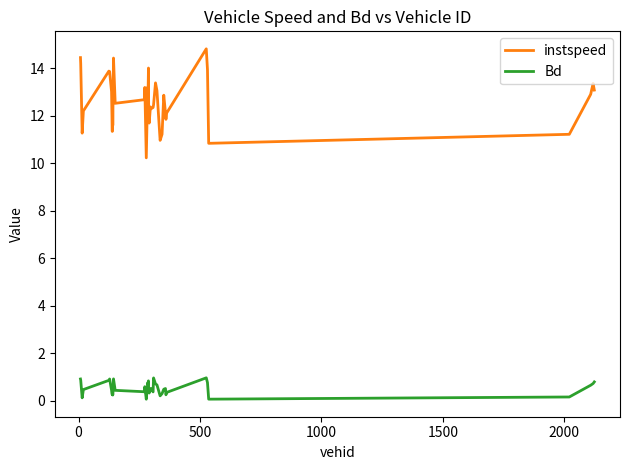

Which series has the largest range (max minus min)?

instspeed